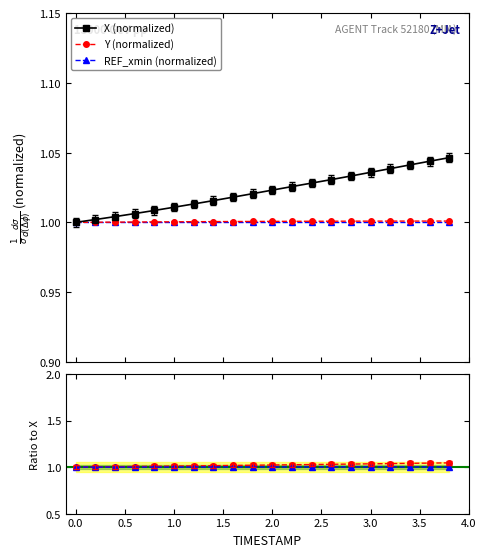

True or false: REF_xmin (normalized) and X / Y cross at least once.

False